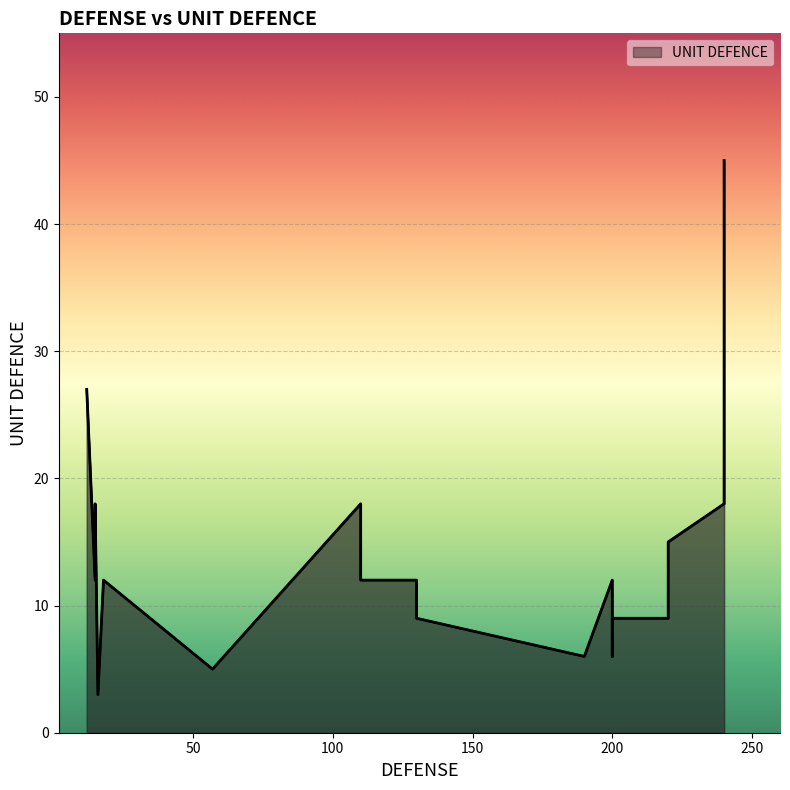

At which category does the data reach its first local peak?

15